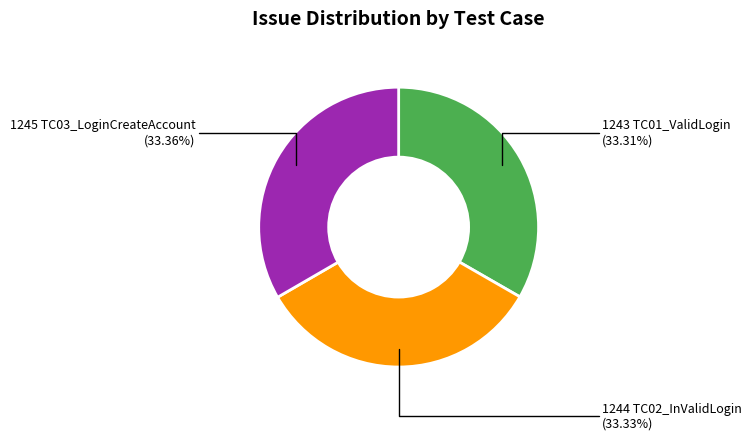

Does any single category account for the majority?

No